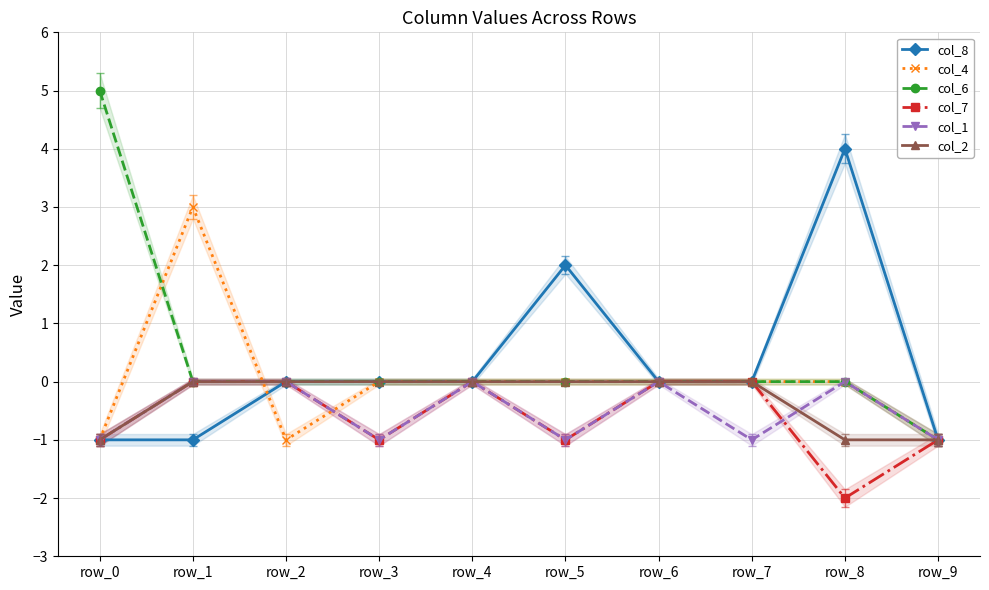

What is the greatest value displayed?

5